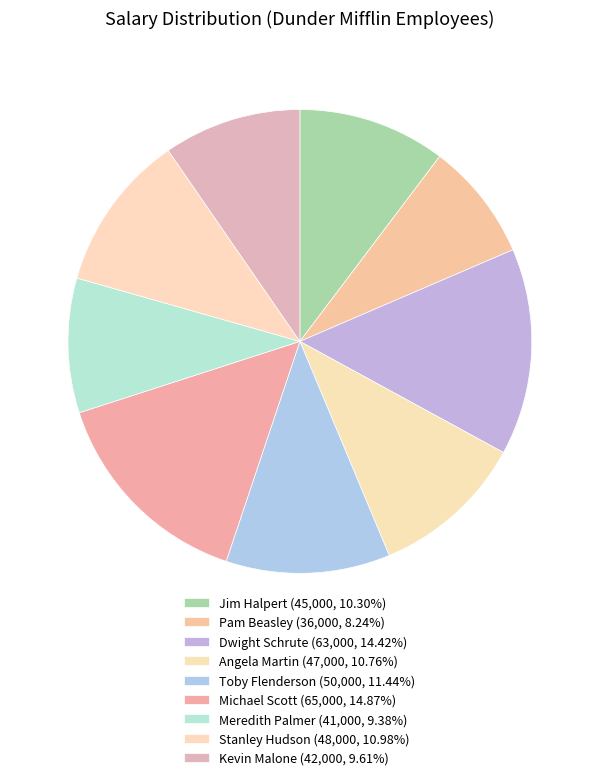

To the nearest percent, what portion does Pam Beasley represent?

8%